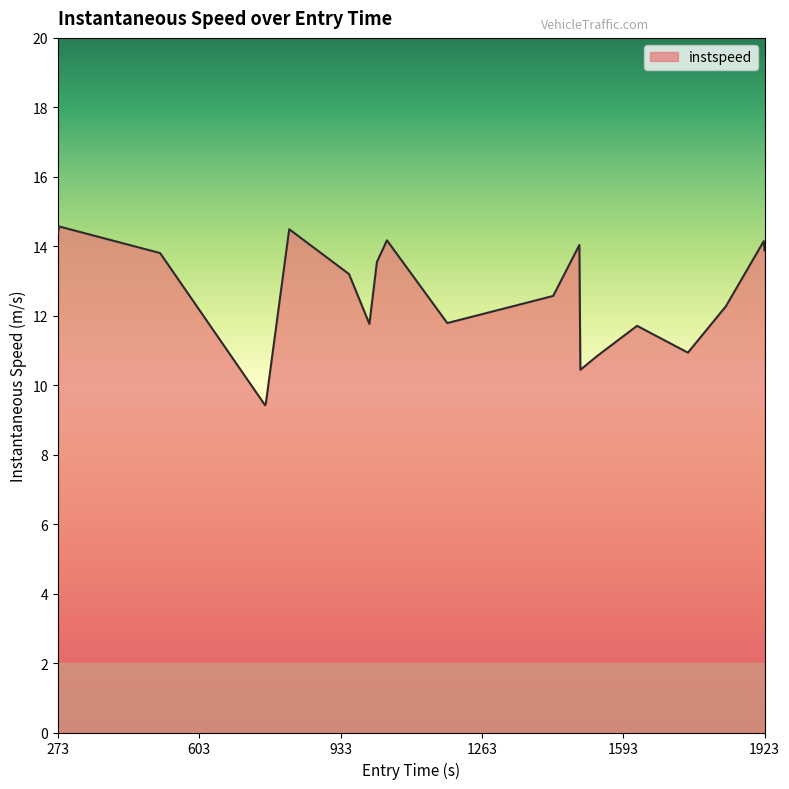

What is the minimum value shown in the chart?

9.4